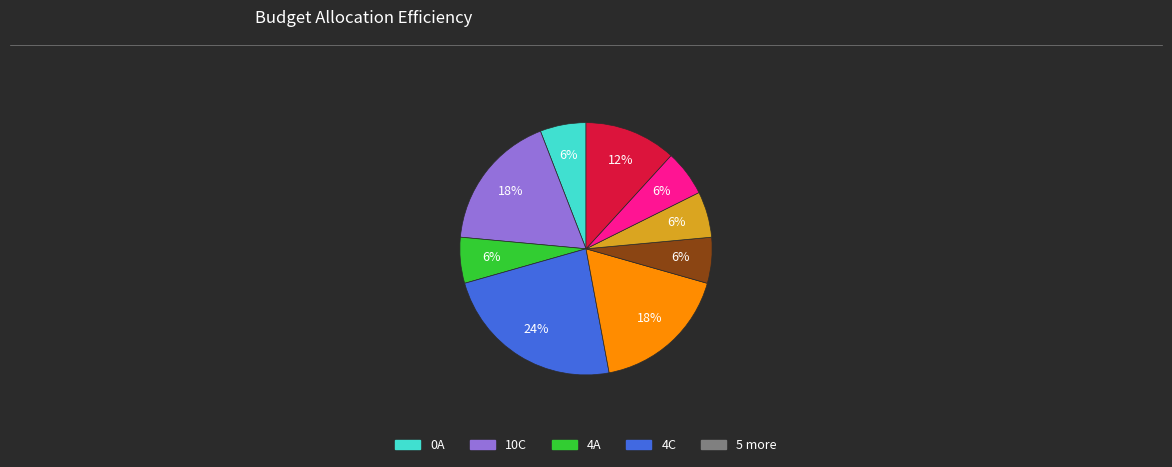

Does any single category account for the majority?

No